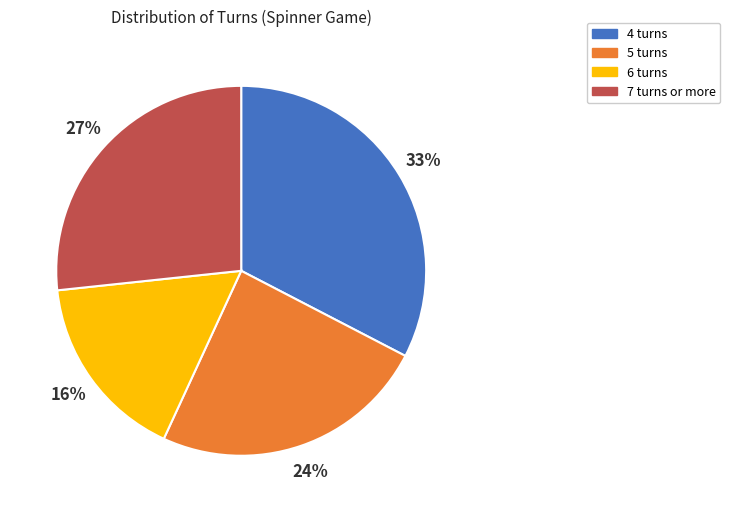

Is 4 turns the majority of the pie?

No